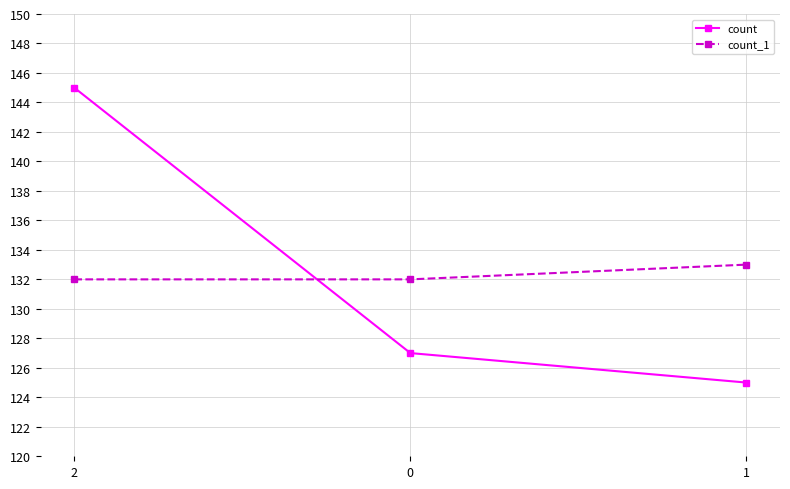

What is the maximum value shown in the chart?

145